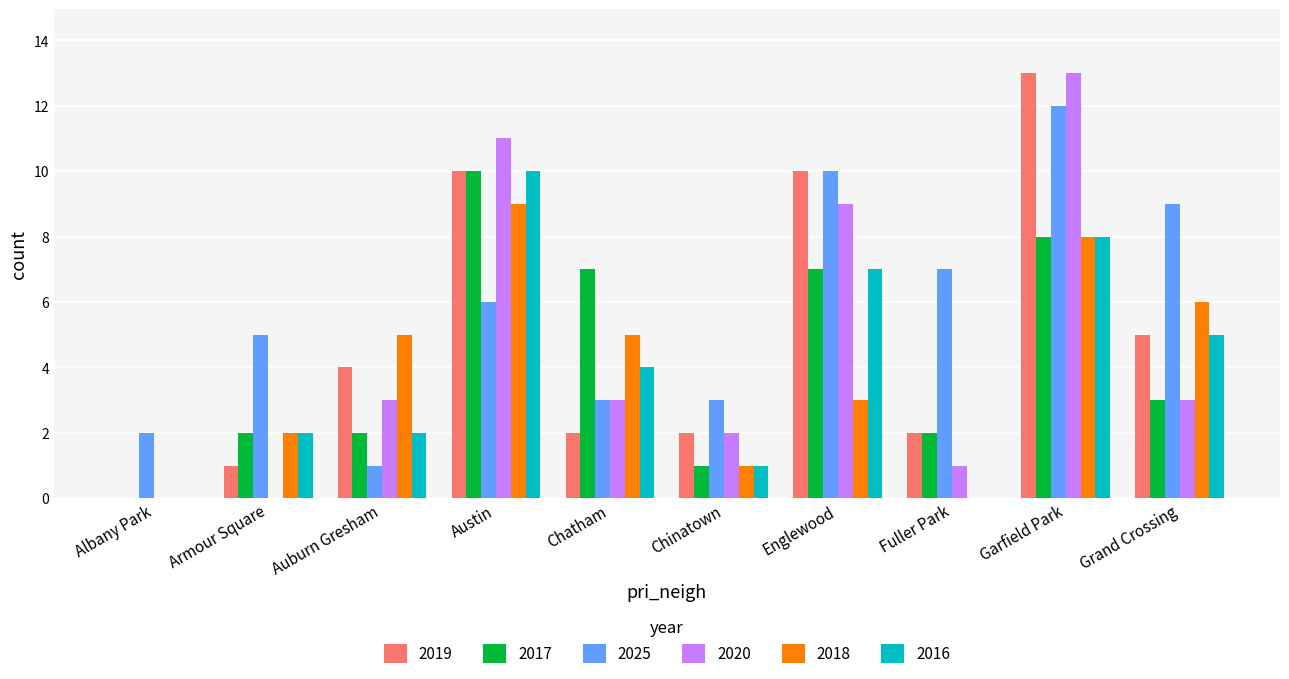

Which category has the highest value across all series?

Garfield Park